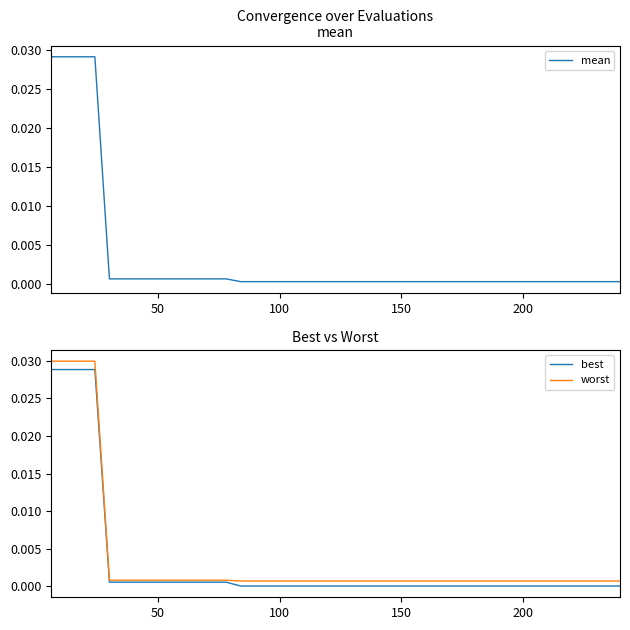

Rank the series by their average value, from lowest to highest.

best, mean, worst